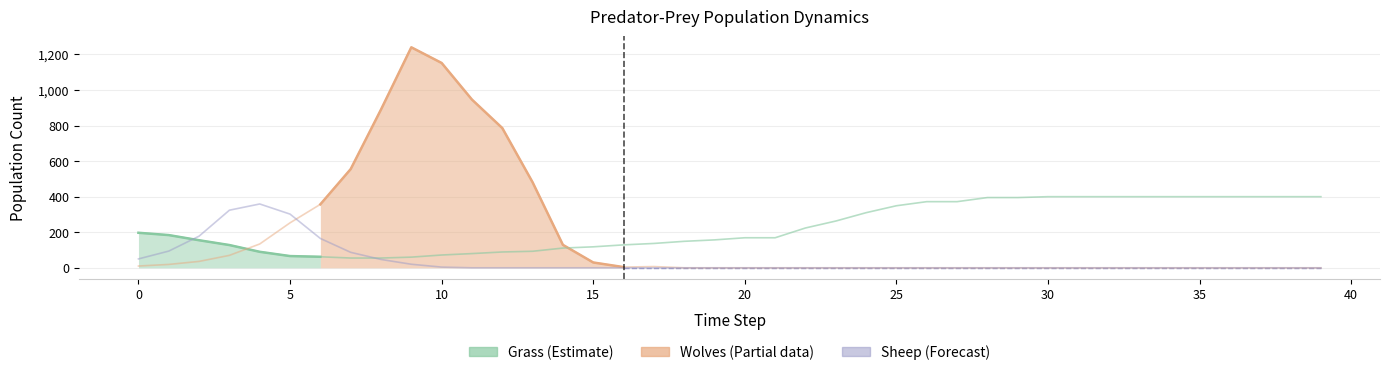

At which category does the chart reach its minimum across all series?

18